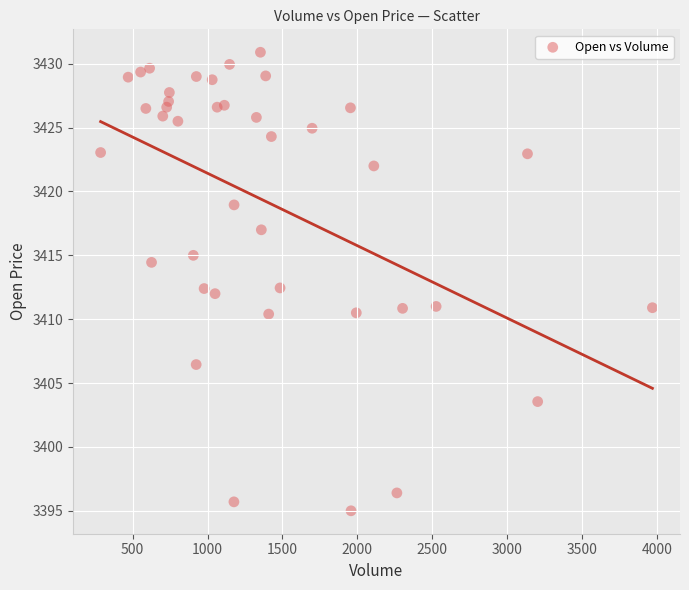

What is the range of X values (max minus min)?

3684.0